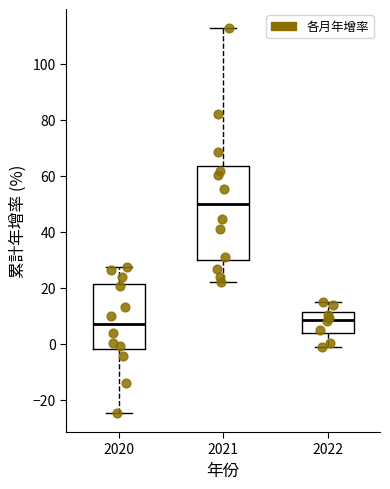

Reading left to right, read every box against the y-axis: the position of its median line, the range the box covers, and the ends of its whiskers. The values are not printed on the chart, so give them approximately, as read against the axis.

2020: median 8, box -2 to 22, whiskers -24 to 28
2021: median 50, box 30 to 64, whiskers 22 to 112
2022: median 8, box 4 to 12, whiskers -2 to 16